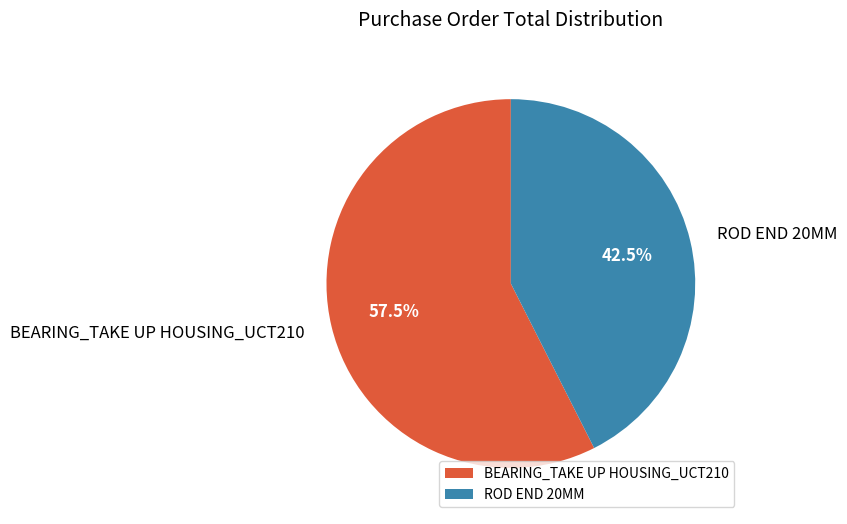

Is there a majority slice in this chart?

Yes